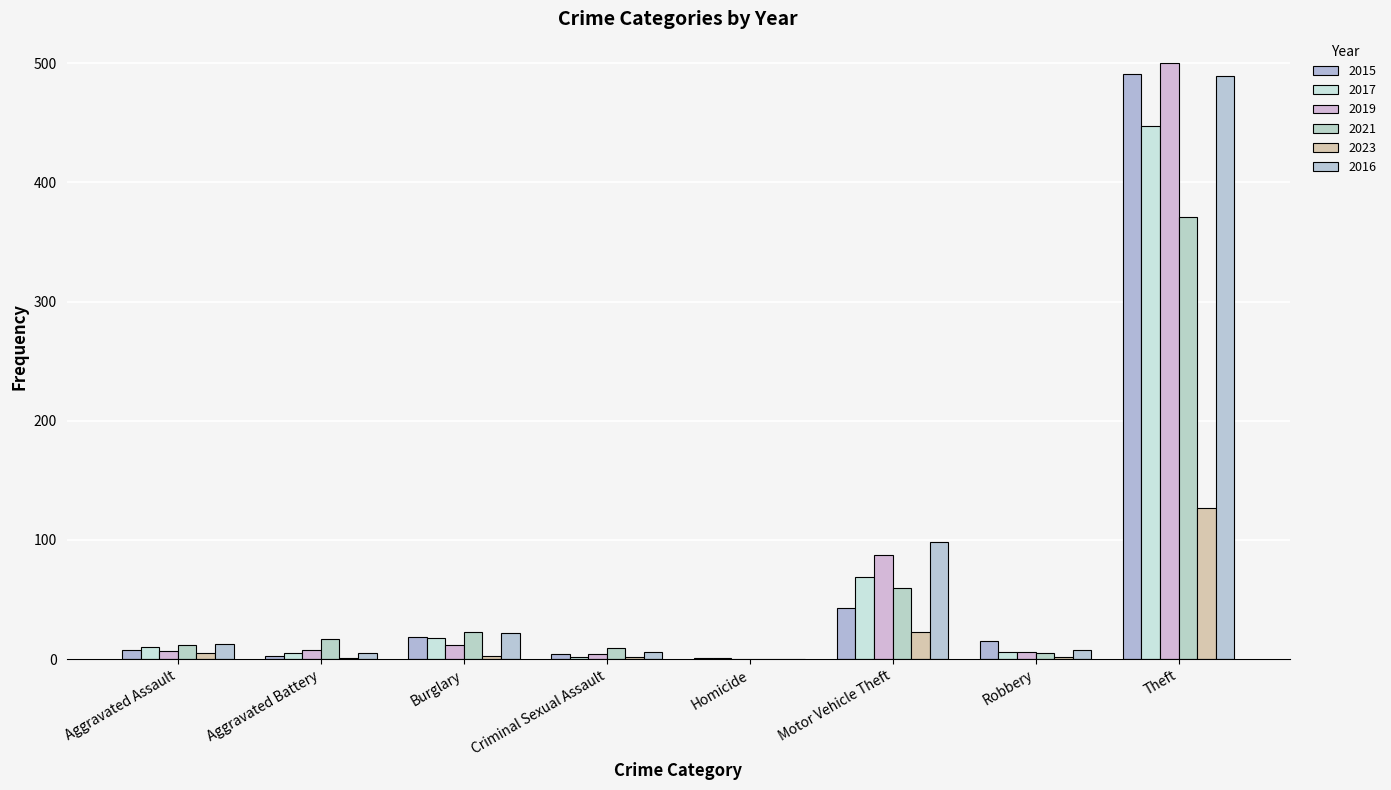

Does the chart contain stacked bars?

No